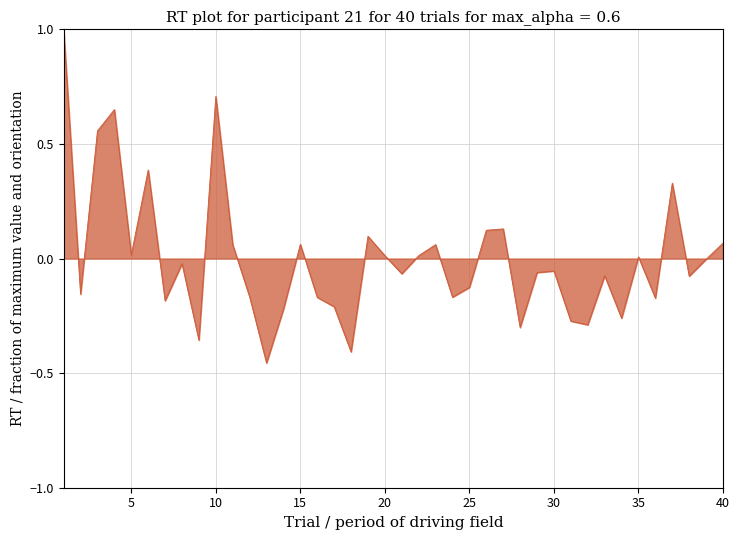

What is the greatest value displayed?

1.0